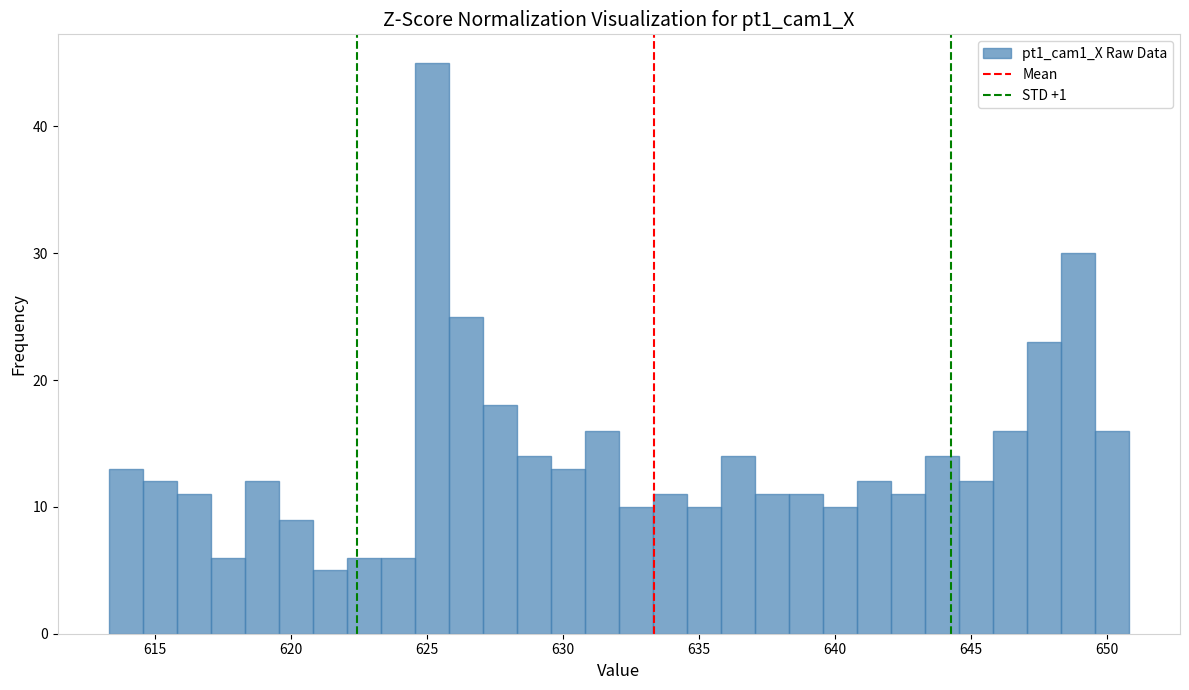

Read against the x-axis, roughly where is the centre of the tallest bar?

625.0